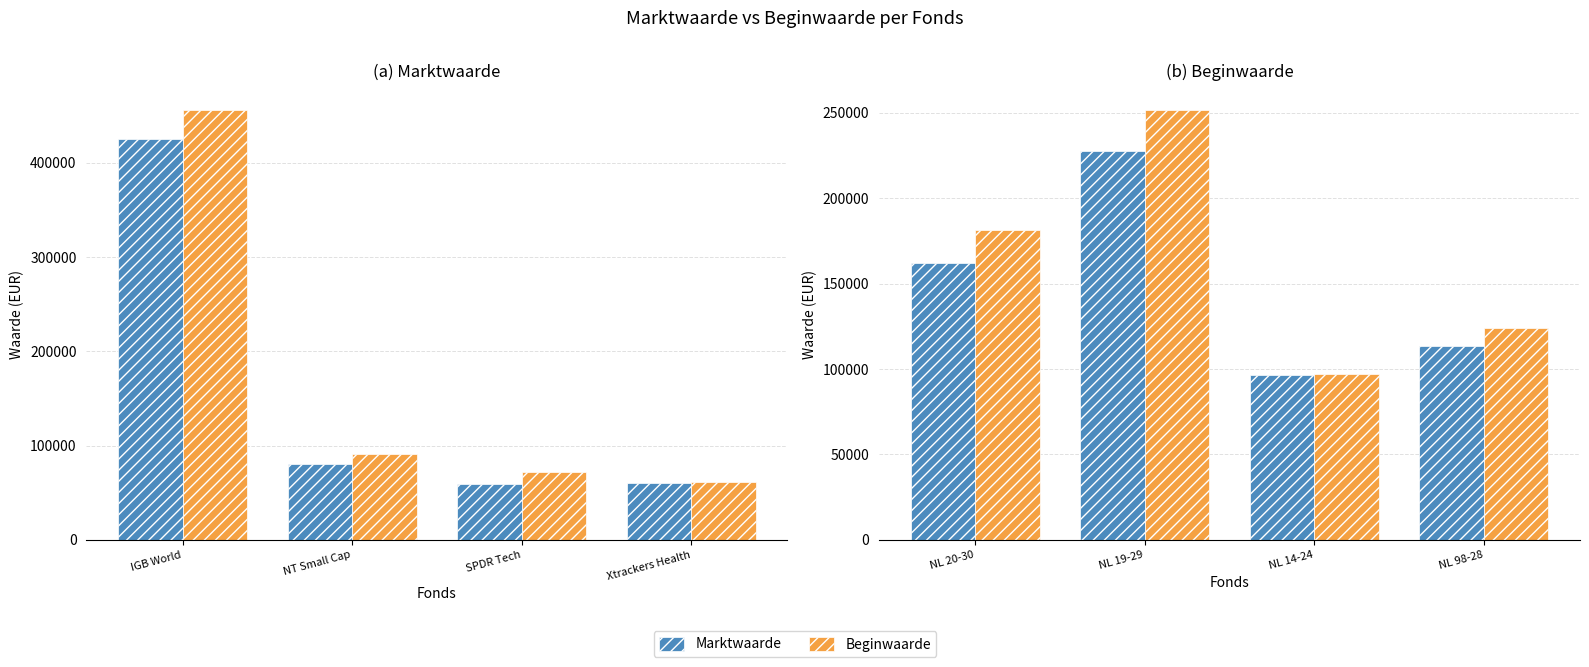

How many data points in Beginwaarde are above 181429?

1